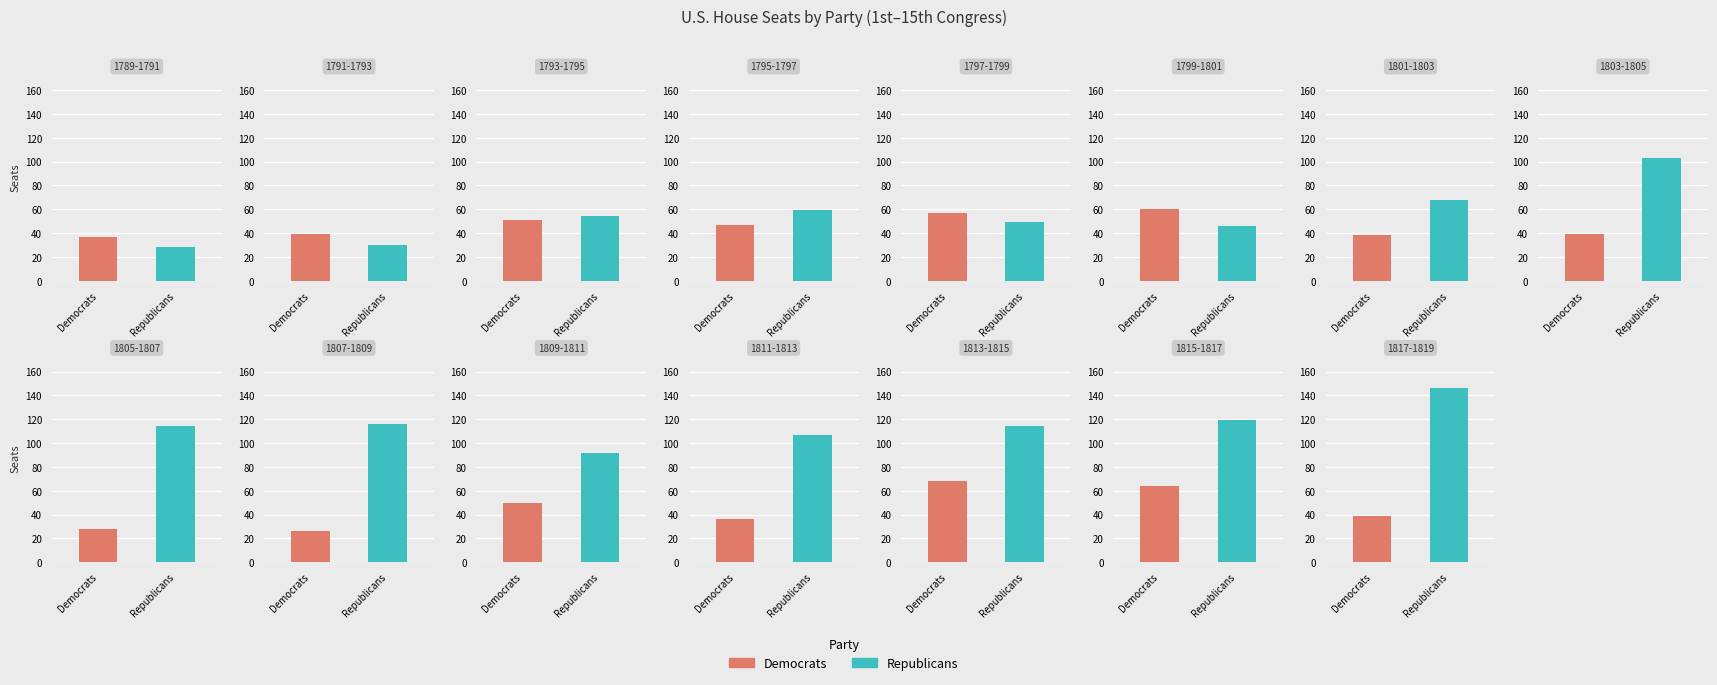

Reading left to right, what are all the values shown in this chart?

Democrats: 1st=37	2nd=39	3rd=51	4th=47	5th=57	6th=60	7th=38	8th=39	9th=28	10th=26	11th=50	12th=36	13th=68	14th=64	15th=39
Republicans: 1st=28	2nd=30	3rd=54	4th=59	5th=49	6th=46	7th=68	8th=103	9th=114	10th=116	11th=92	12th=107	13th=114	14th=119	15th=146